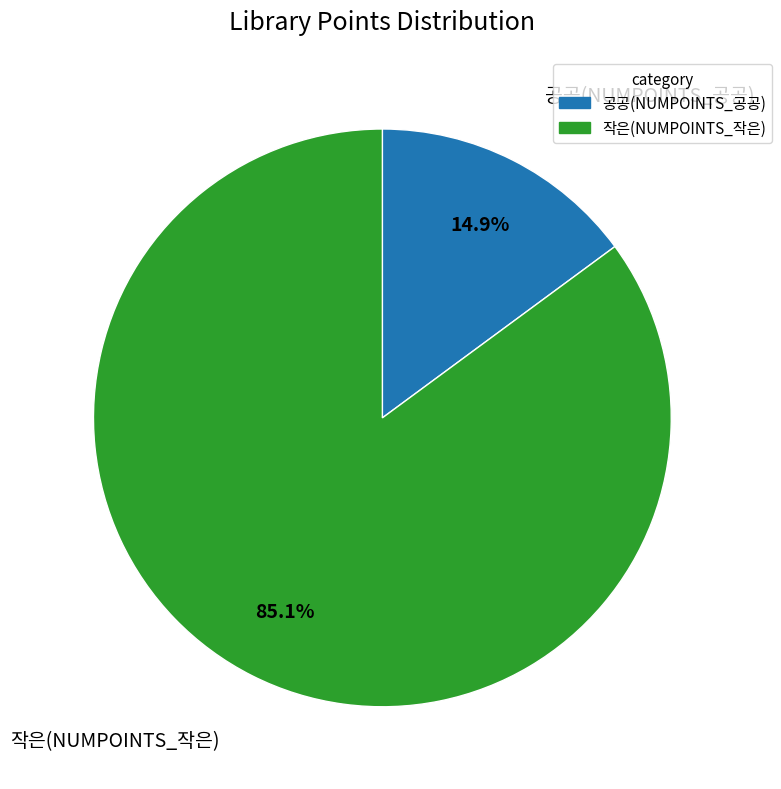

Is there any slice that represents more than half of the pie?

Yes